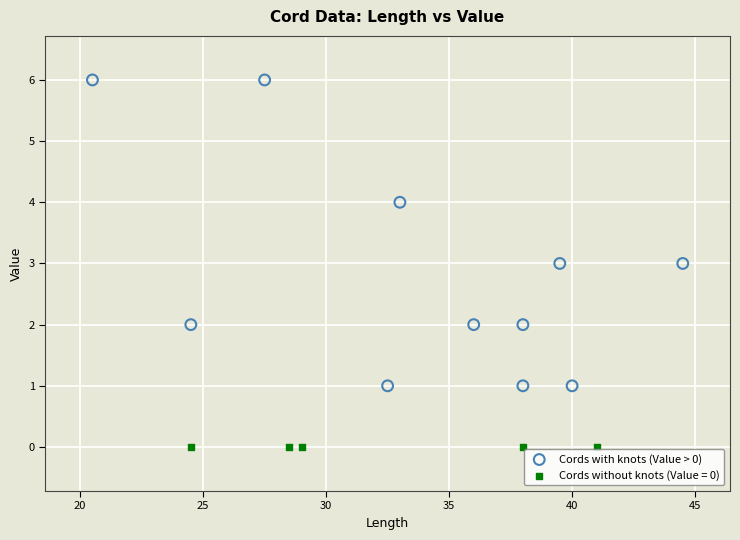

Which series reaches the minimum Y coordinate?

Cords without knots (Value = 0)